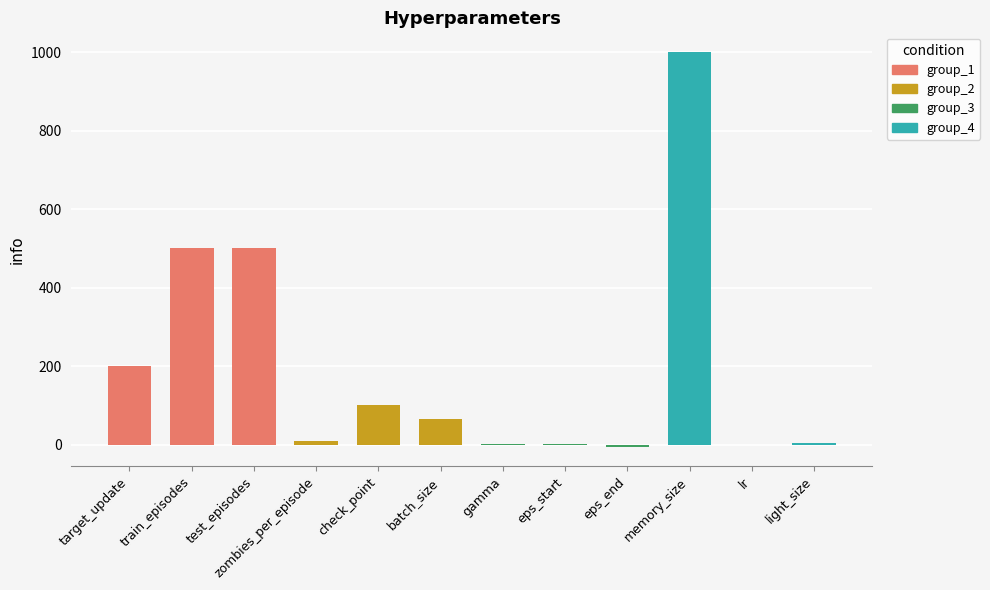

What is the sum of all values?

2374.0